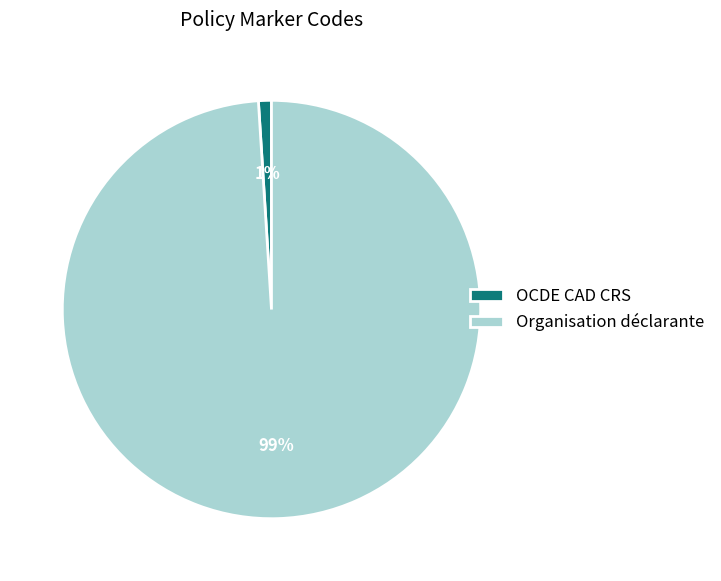

To the nearest percent, what percentage of the pie is Organisation déclarante?

99%